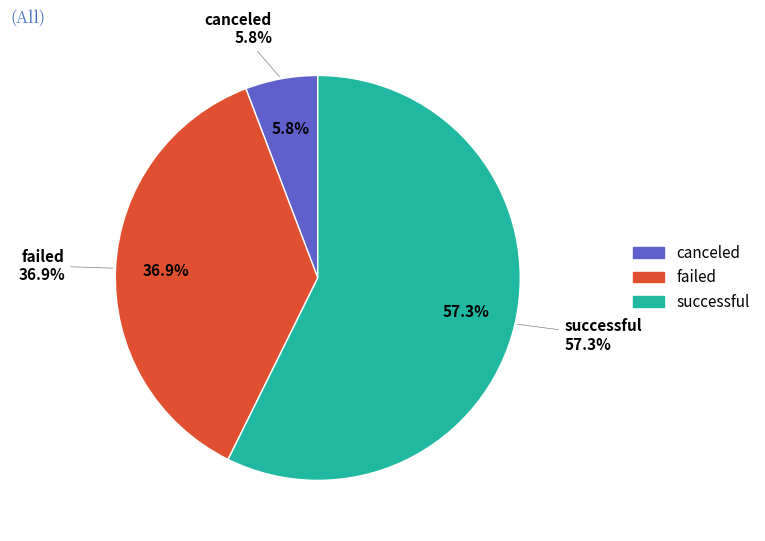

What is the ratio of the value at failed to the value at successful?

0.6